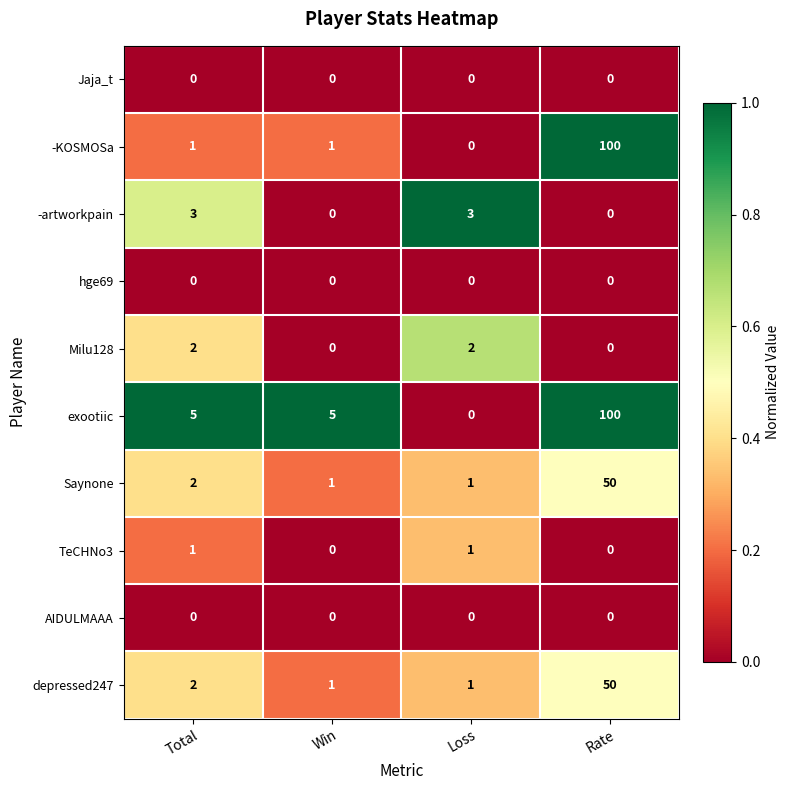

What is the sum of all depressed247 values?

54